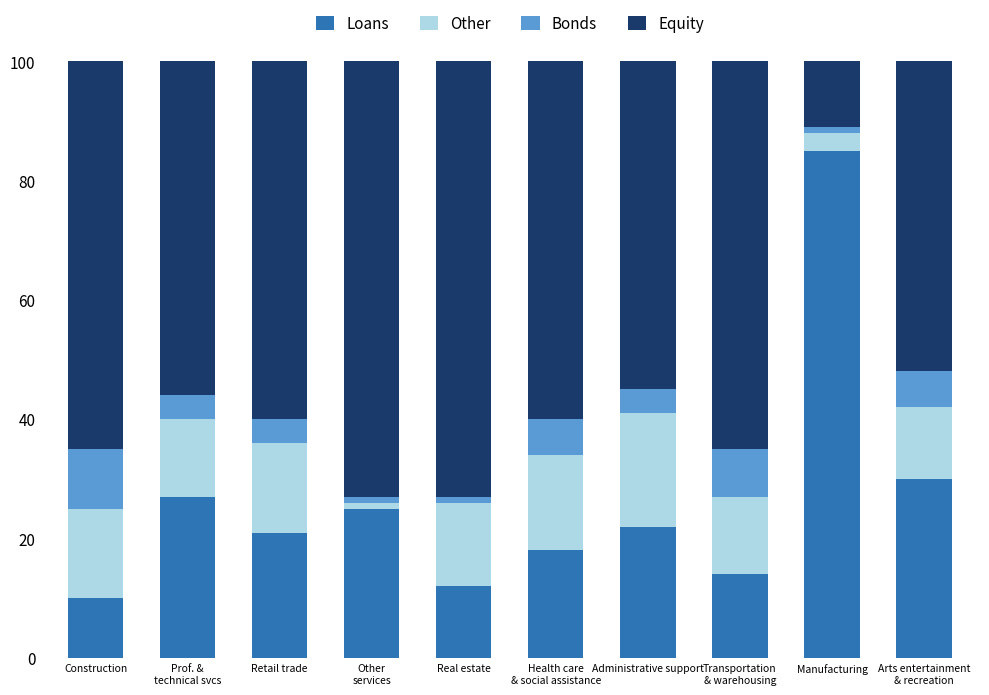

The Loans series shows 6.5 at Construction. True or false?

False